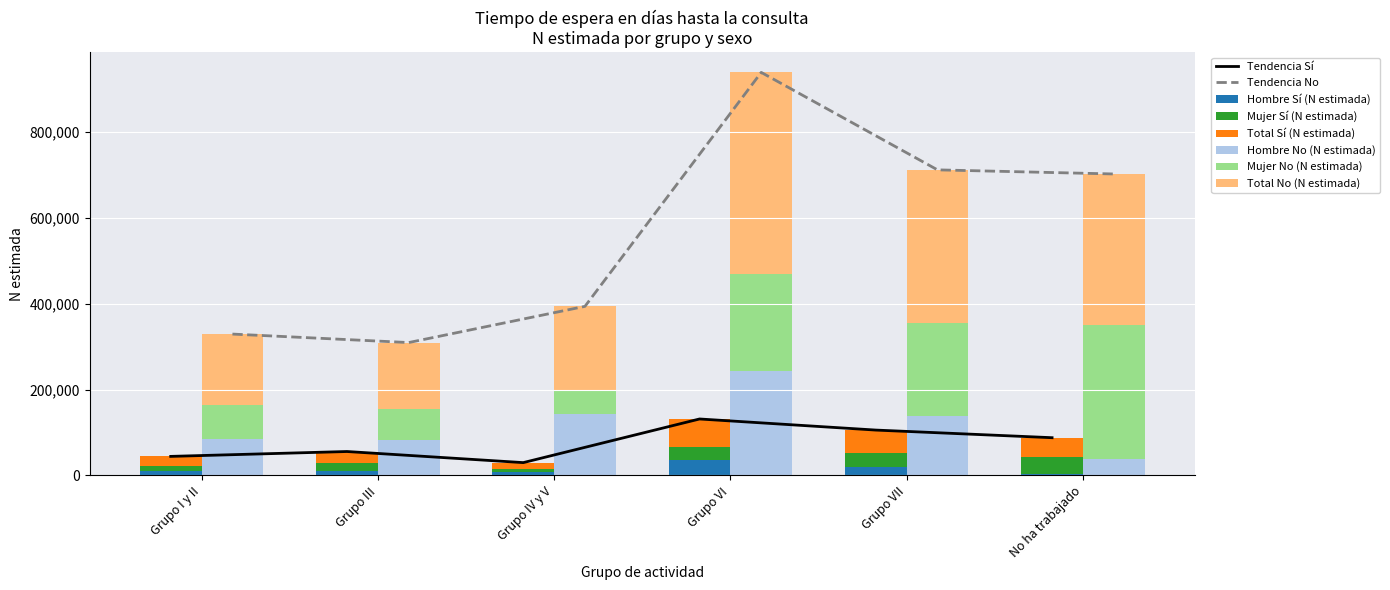

Rank the series by their maximum value, from highest to lowest.

Total No (N estimada), Mujer No (N estimada), Hombre No (N estimada), Total Sí (N estimada), Mujer Sí (N estimada), Hombre Sí (N estimada)